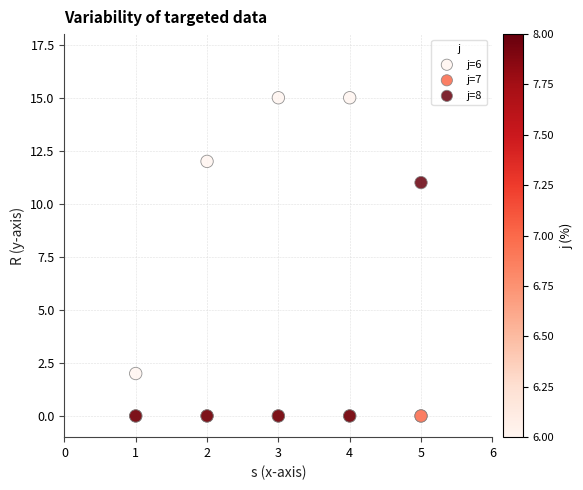

Across all series, what Y value is closest to 7?

11